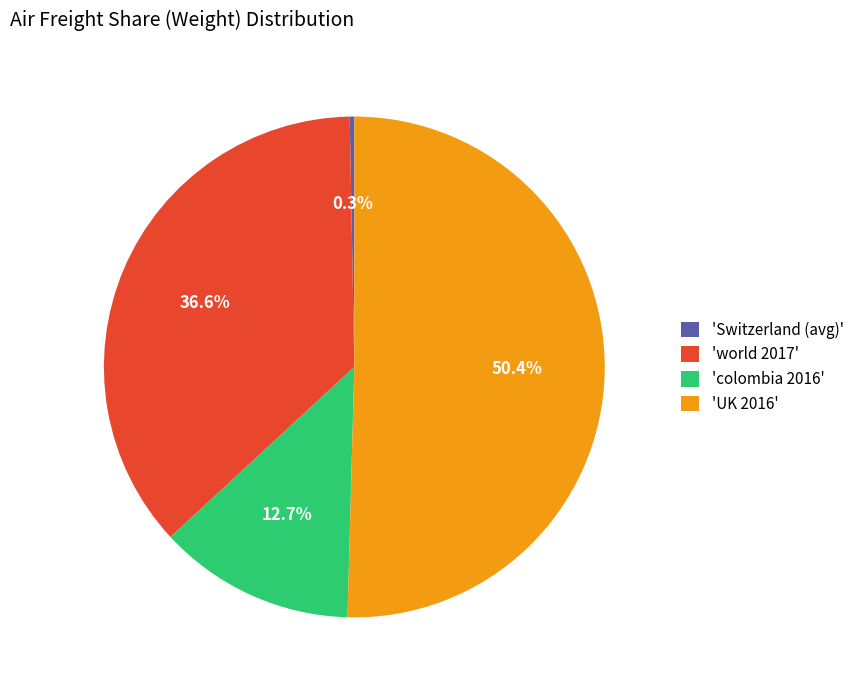

Does 'Switzerland (avg)' represent more than half of the total?

No